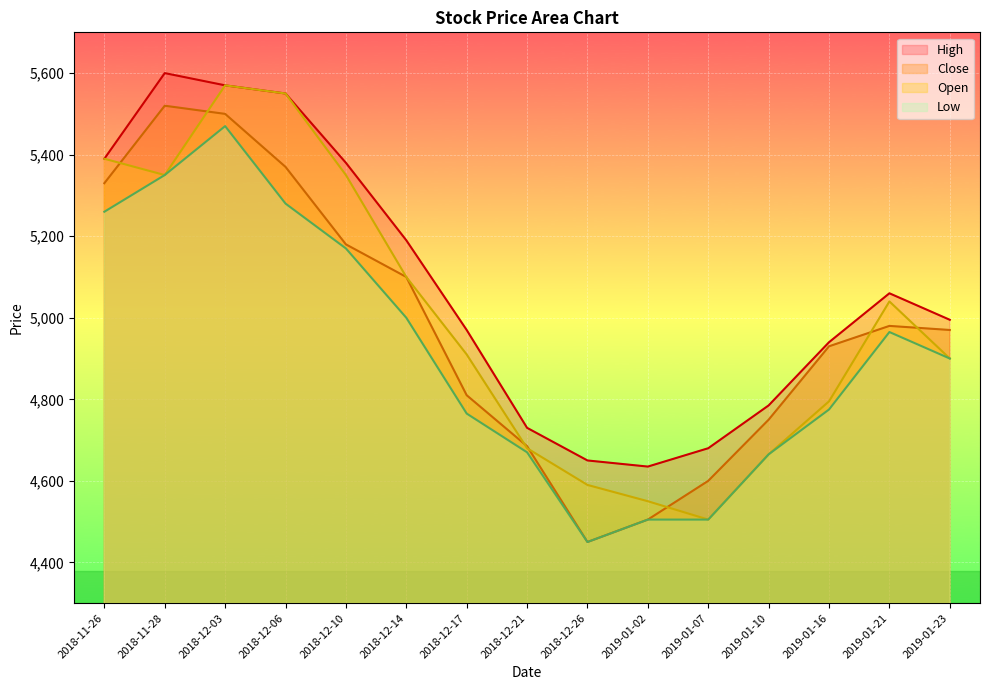

At which category does Open reach its first local valley?

2018-11-28